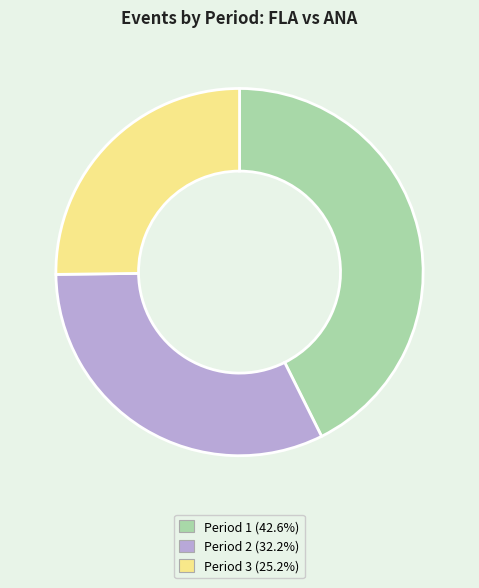

Is the sum of Period 1 and Period 3 greater than half?

Yes